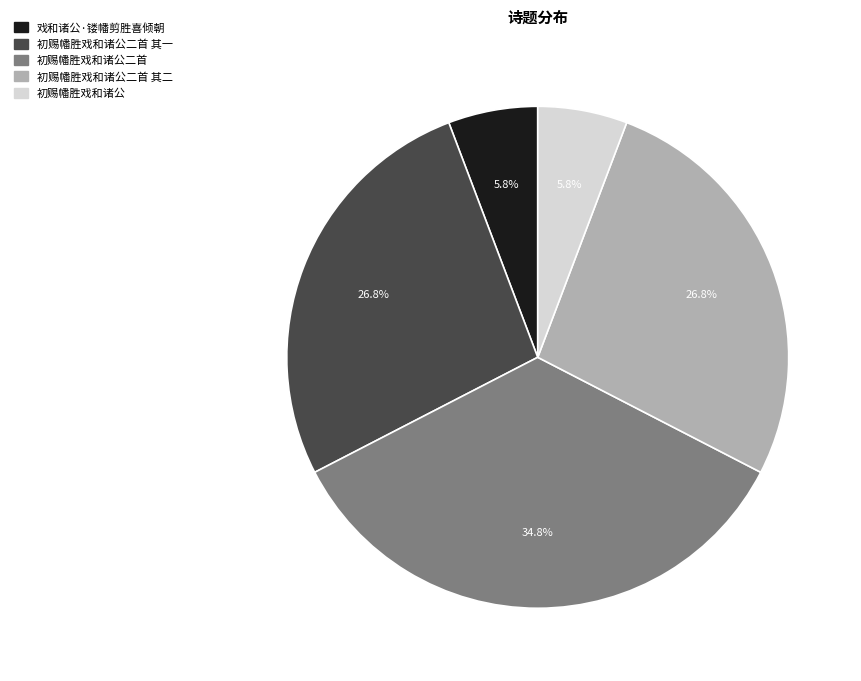

Is there a majority slice in this chart?

No